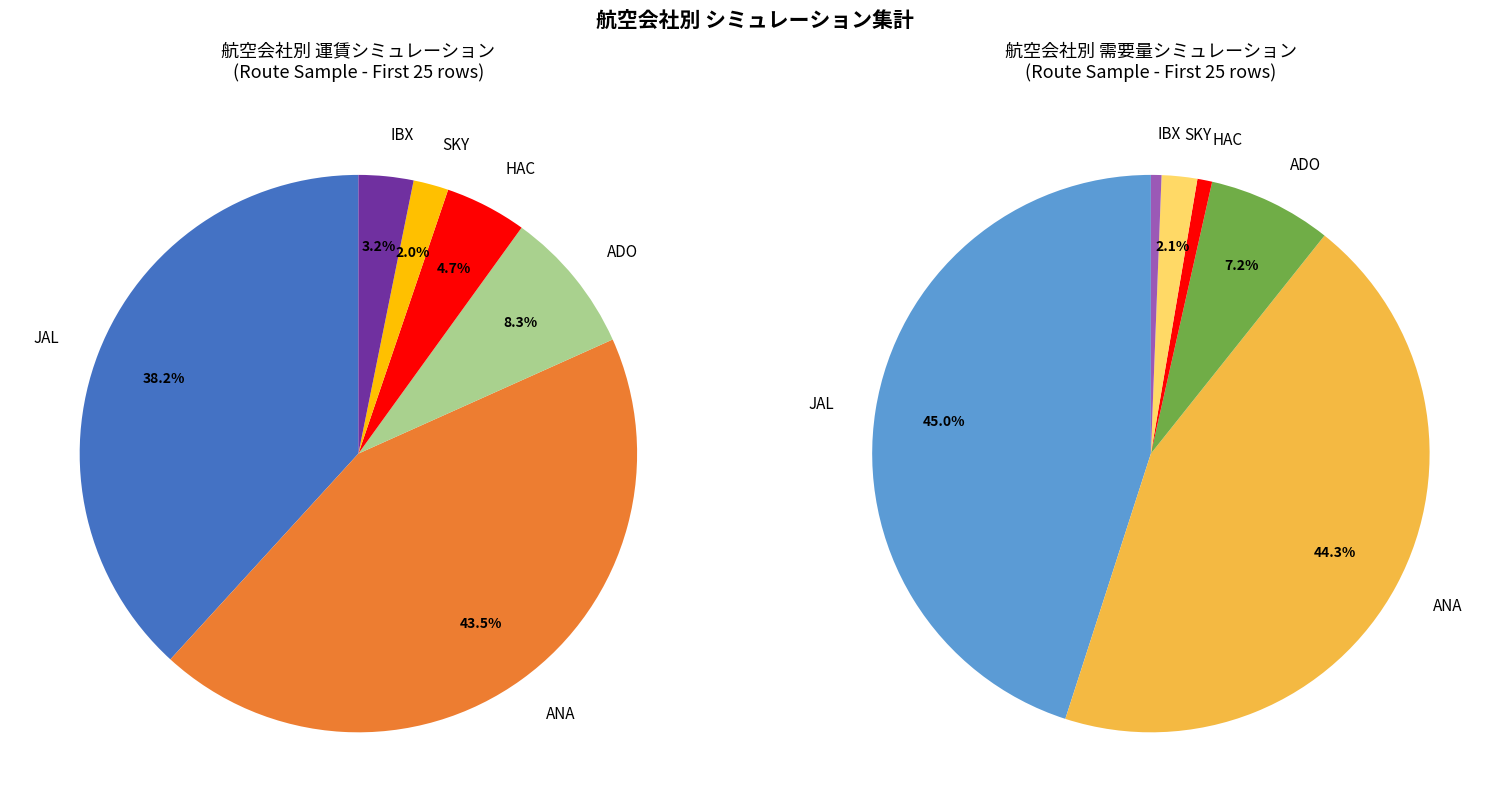

What percentage is the IBX(新千歳-成田) slice, to the nearest percent?

3%